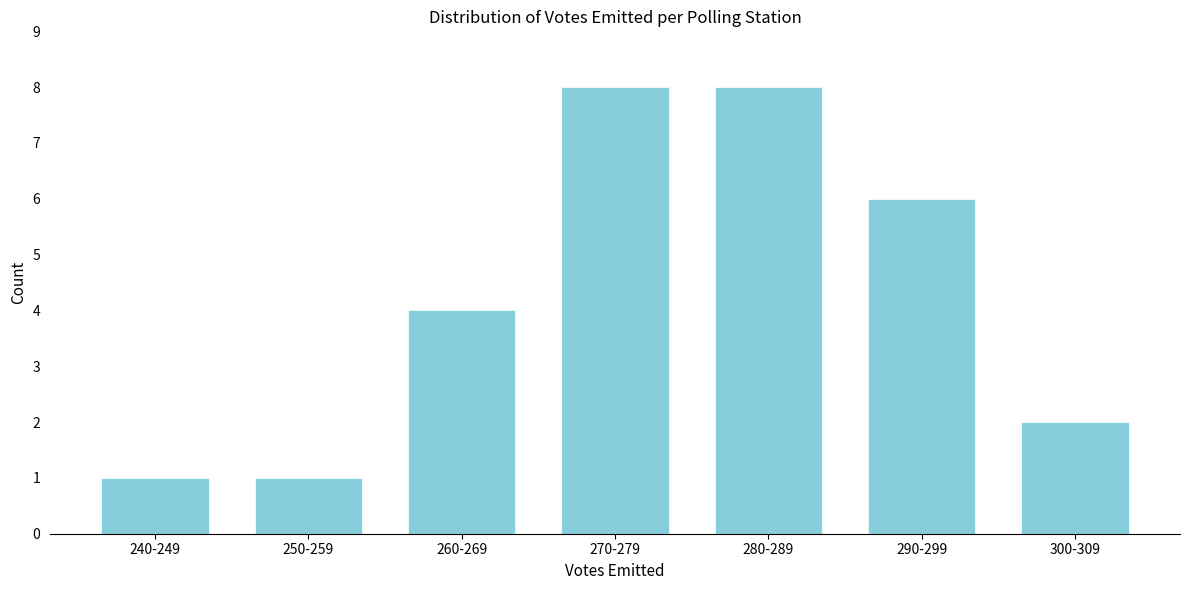

Reading left to right, what are all the values shown in this chart?

240-249=1	250-259=1	260-269=4	270-279=8	280-289=8	290-299=6	300-309=2